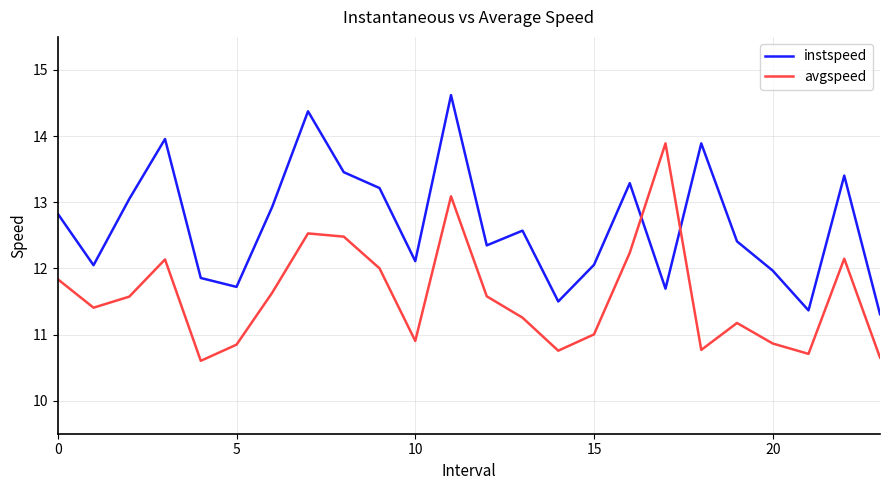

What is the greatest value displayed?

14.6